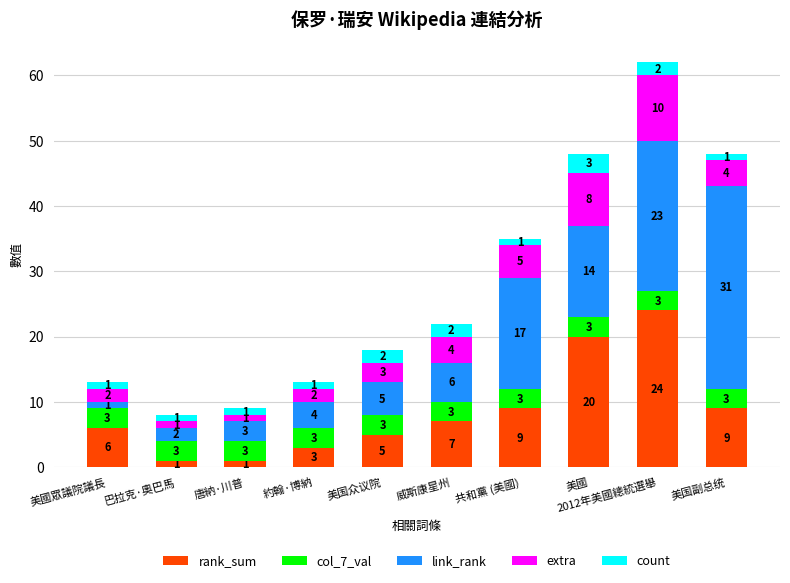

What is the maximum value for rank_sum?

24